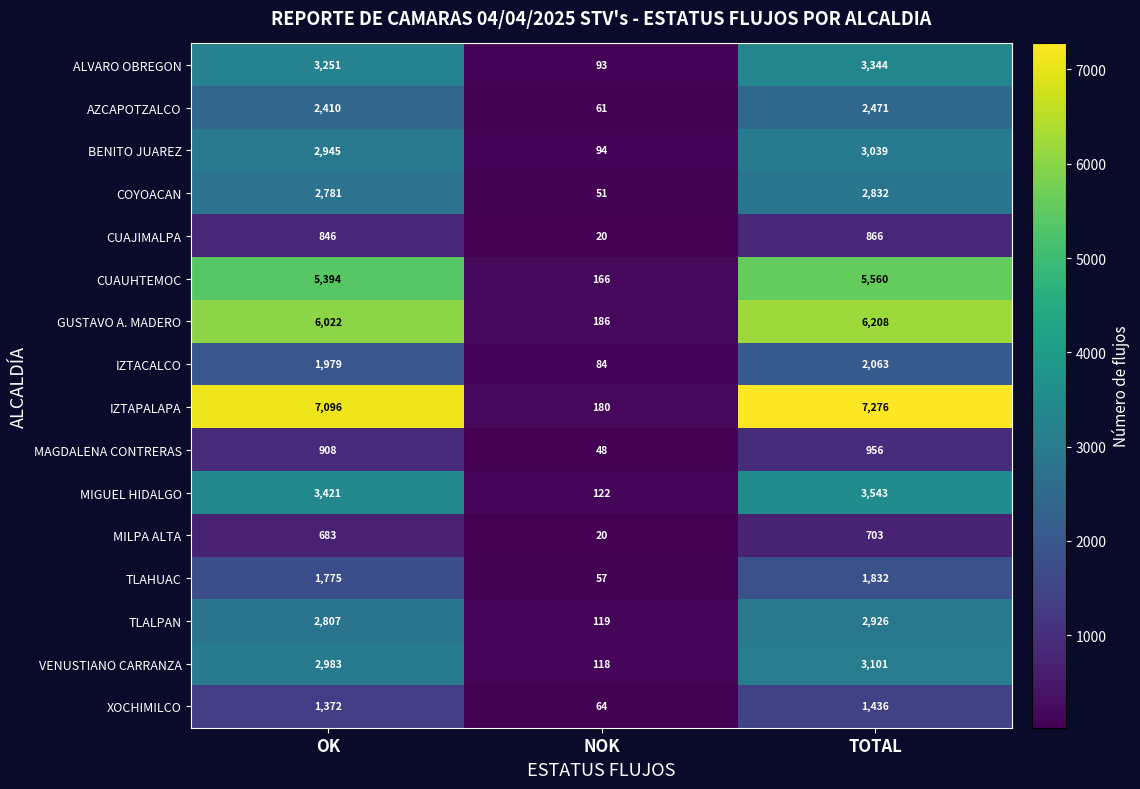

What is the average value of the IZTACALCO series?

1375